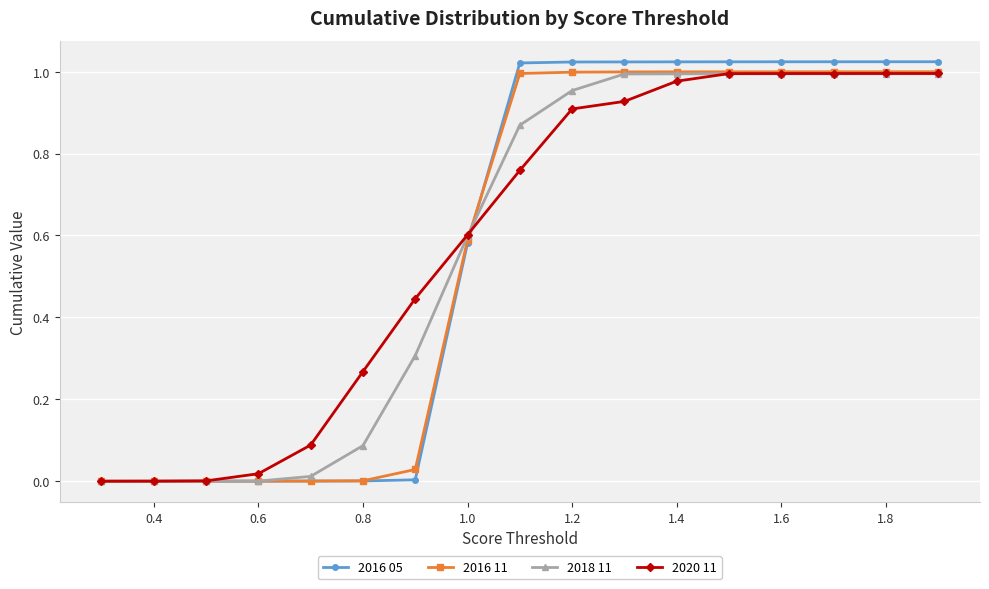

How many lines are shown in the chart?

4